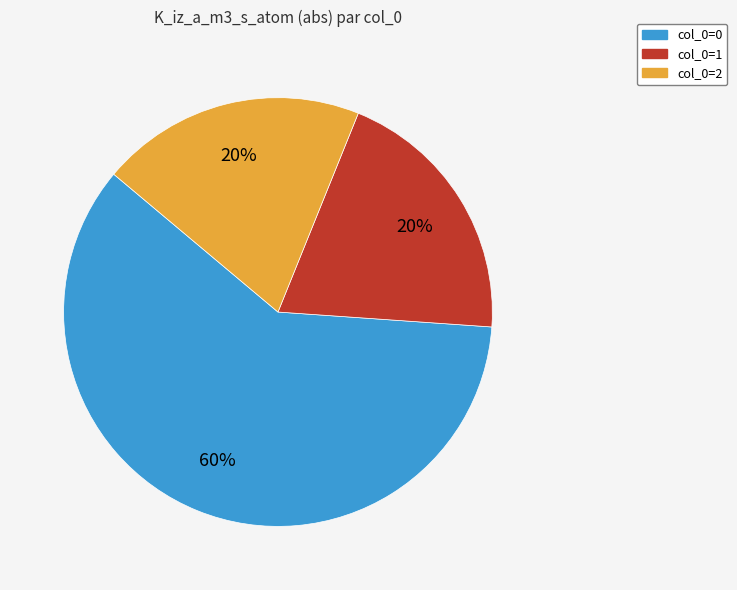

To the nearest percent, what is the difference between the largest and smallest slice percentages?

40%